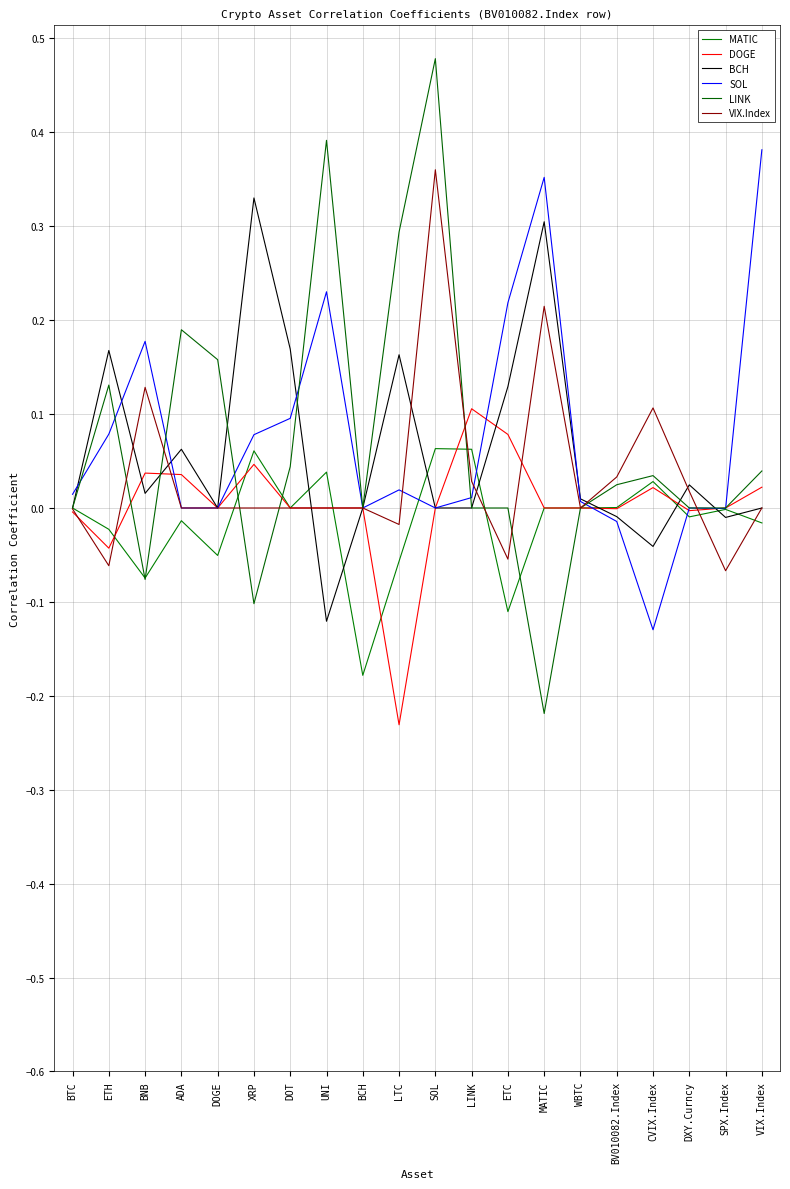

What is the spread (max minus min) of values at BNB?

0.3